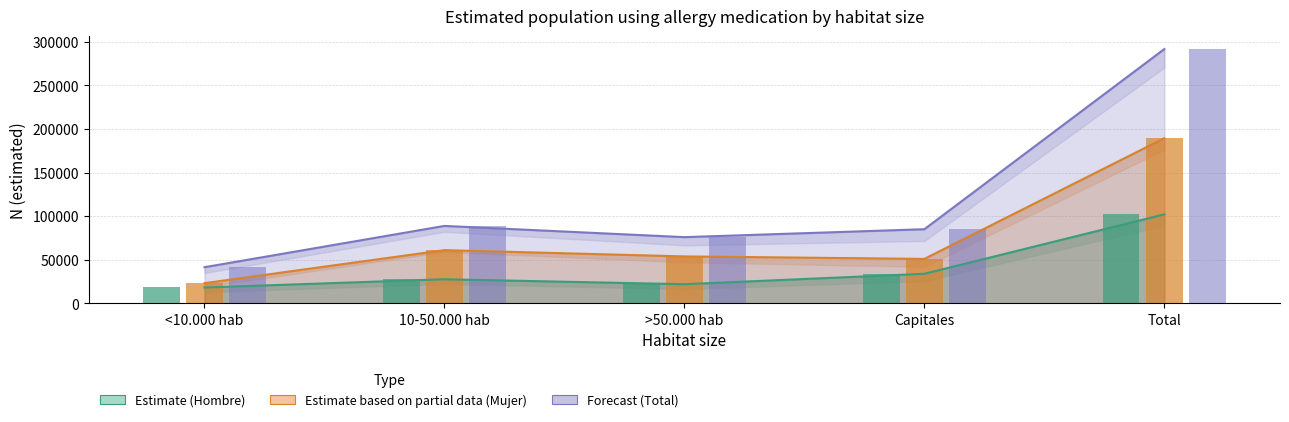

Which series has the largest total across all categories?

Total estimate line